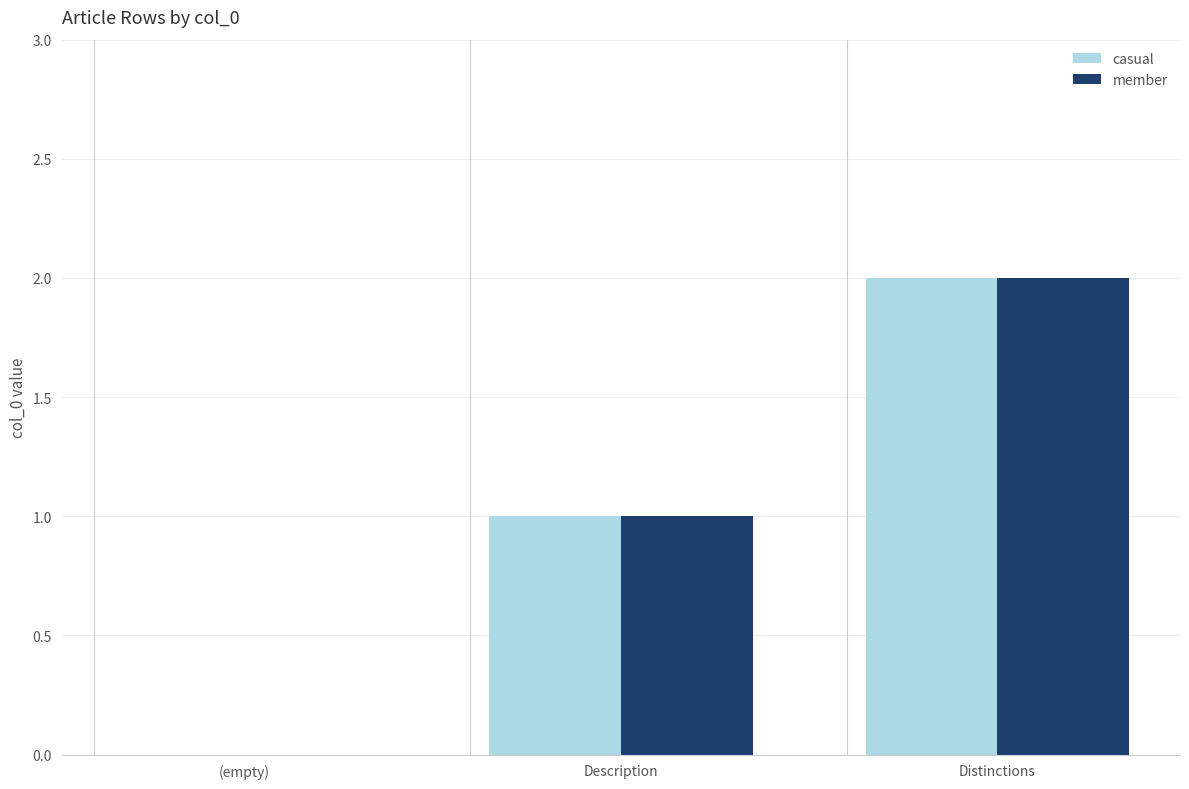

How many positive values does the casual series have?

2